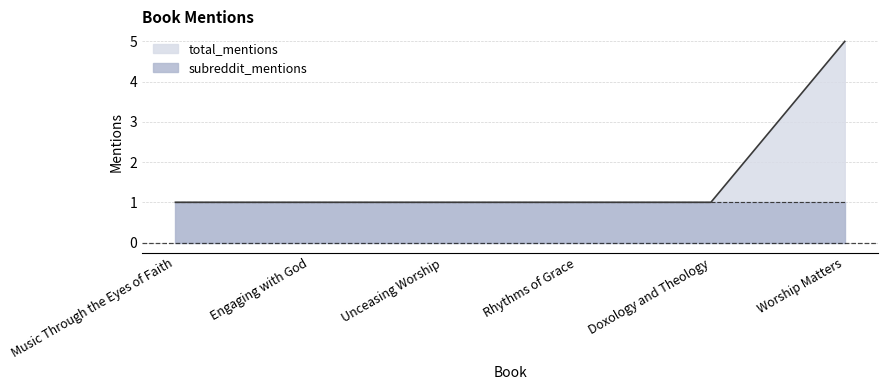

Rank the categories by value from highest to lowest.

Worship Matters, Music Through the Eyes of Faith, Engaging with God, Unceasing Worship, Rhythms of Grace, Doxology and Theology